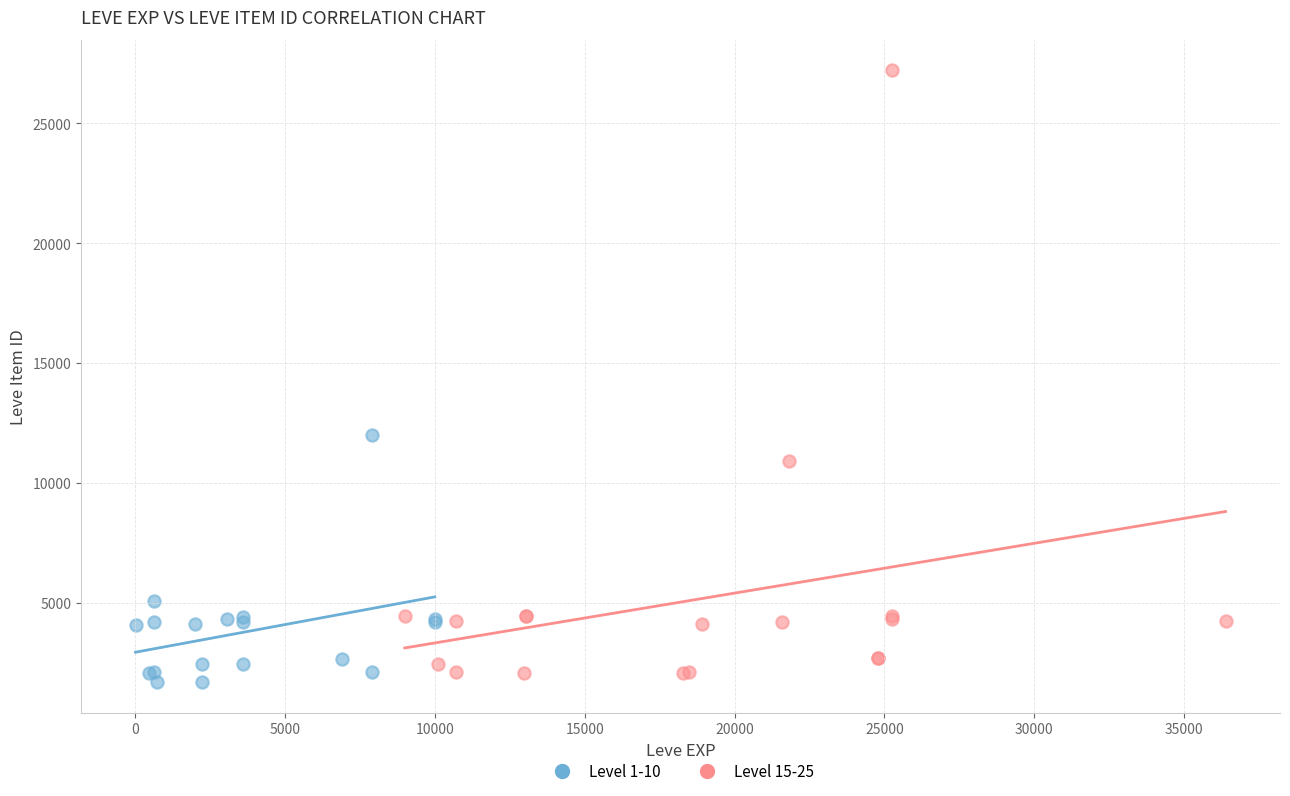

Which series has the widest spread of Y values?

Level 15-25